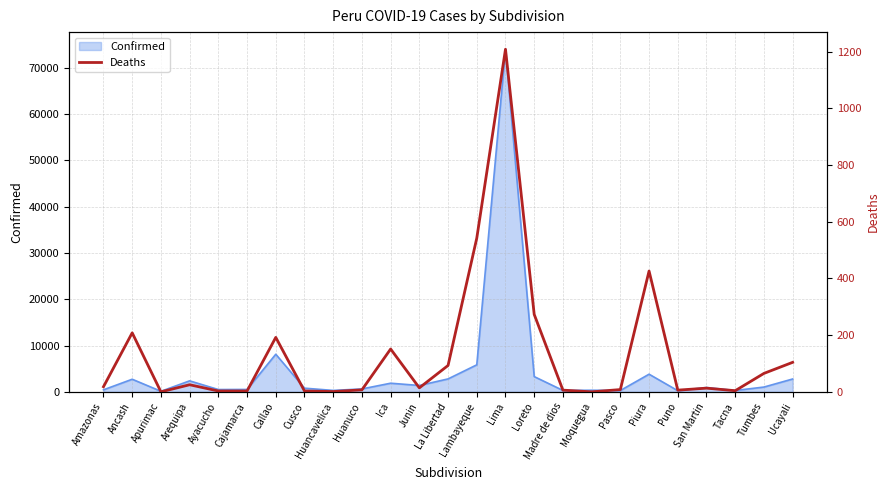

Is it true that the value at Tacna is 4?

True